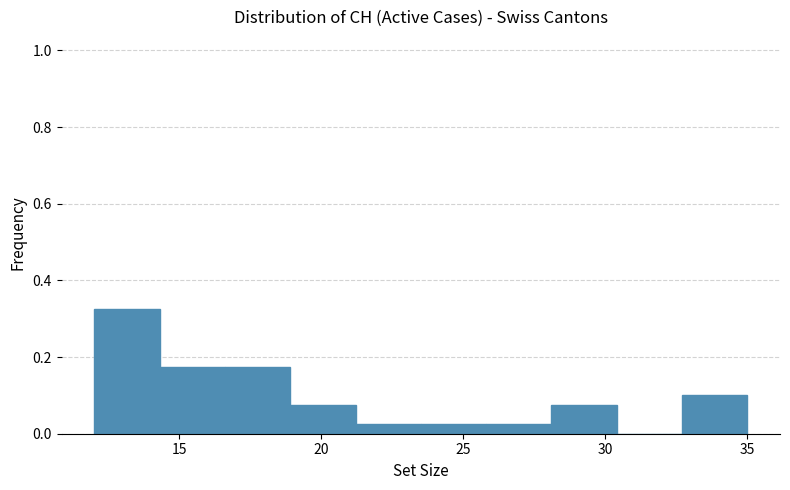

Reading left to right, transcribe this chart: for each bar, give the range it covers on the x-axis and its height. Neither the bar edges nor the heights are printed on the chart, so give them approximately, as read against the axes.

12.0 to 14.3: 0.32
14.3 to 16.6: 0.18
16.6 to 18.9: 0.18
18.9 to 21.2: 0.08
21.2 to 23.5: 0.02
23.5 to 25.8: 0.02
25.8 to 28.1: 0.02
28.1 to 30.4: 0.08
30.4 to 32.7: 0
32.7 to 35.0: 0.10